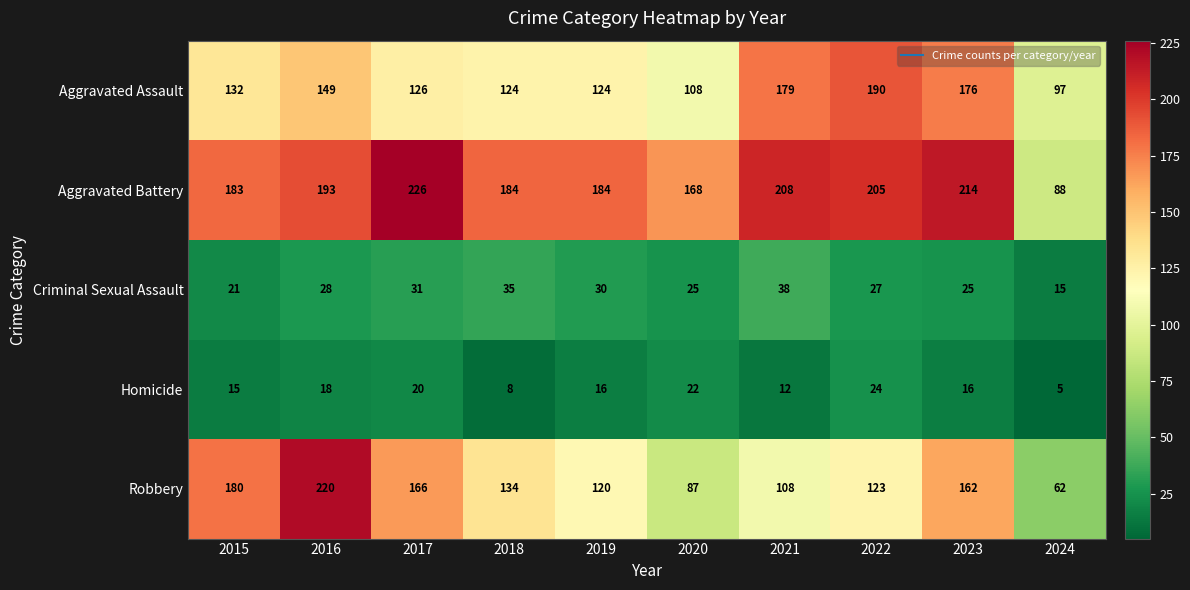

What is the maximum value shown in the chart?

226